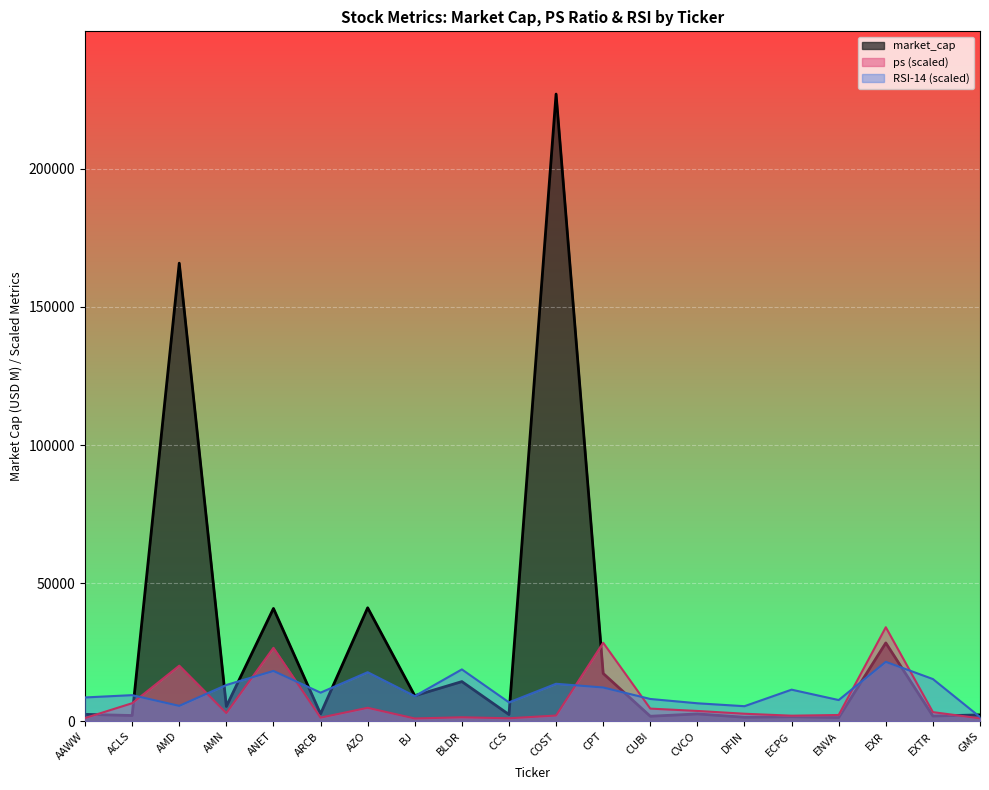

Which series has the largest total across all categories?

market_cap